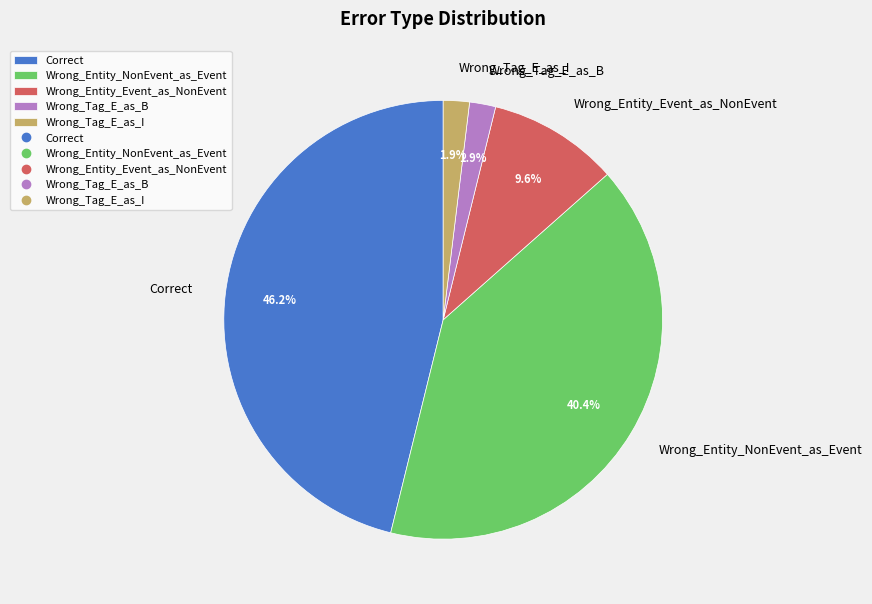

Does Wrong_Tag_E_as_B represent more than half of the total?

No